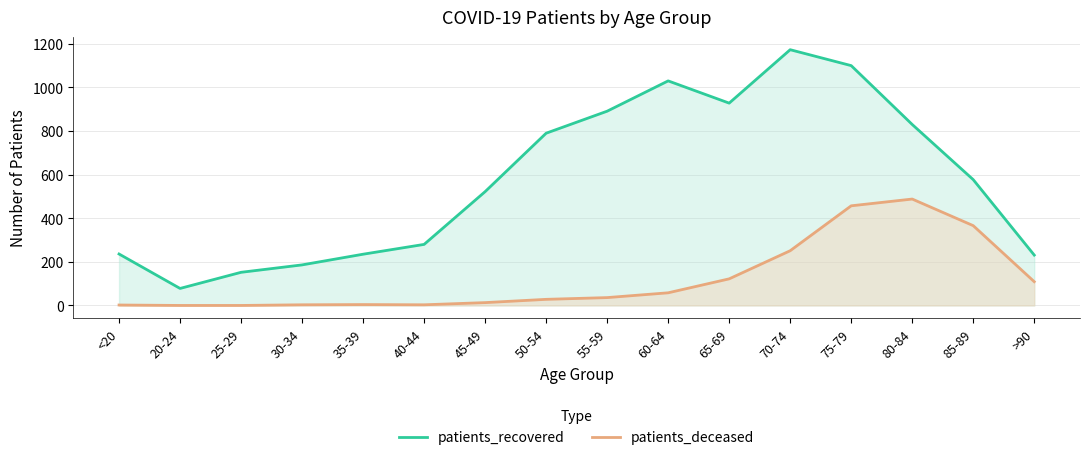

How many interior local peaks does the patients_deceased series have?

2